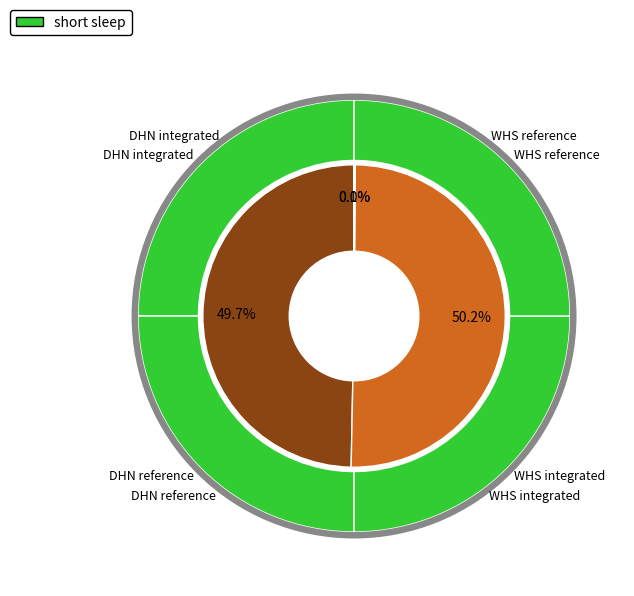

Approximately how many times larger is the value at DHN reference compared to WHS integrated?

514.0